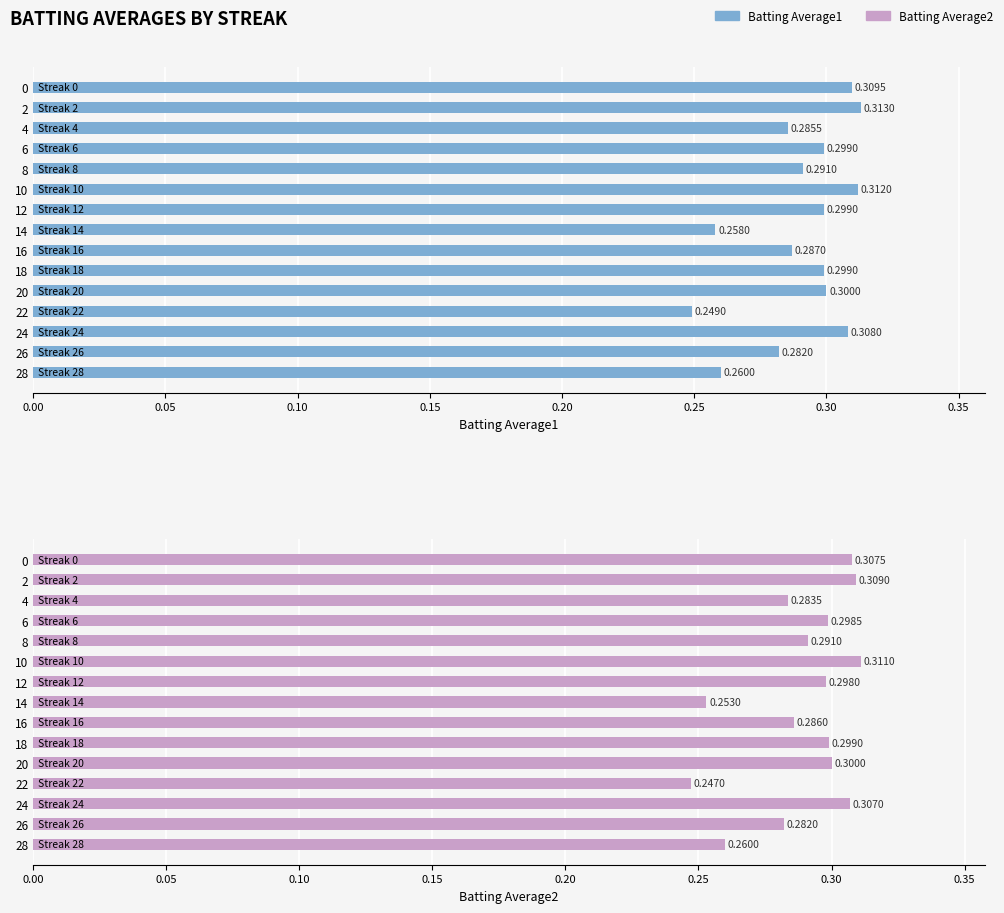

What is the maximum value shown in the chart?

0.3